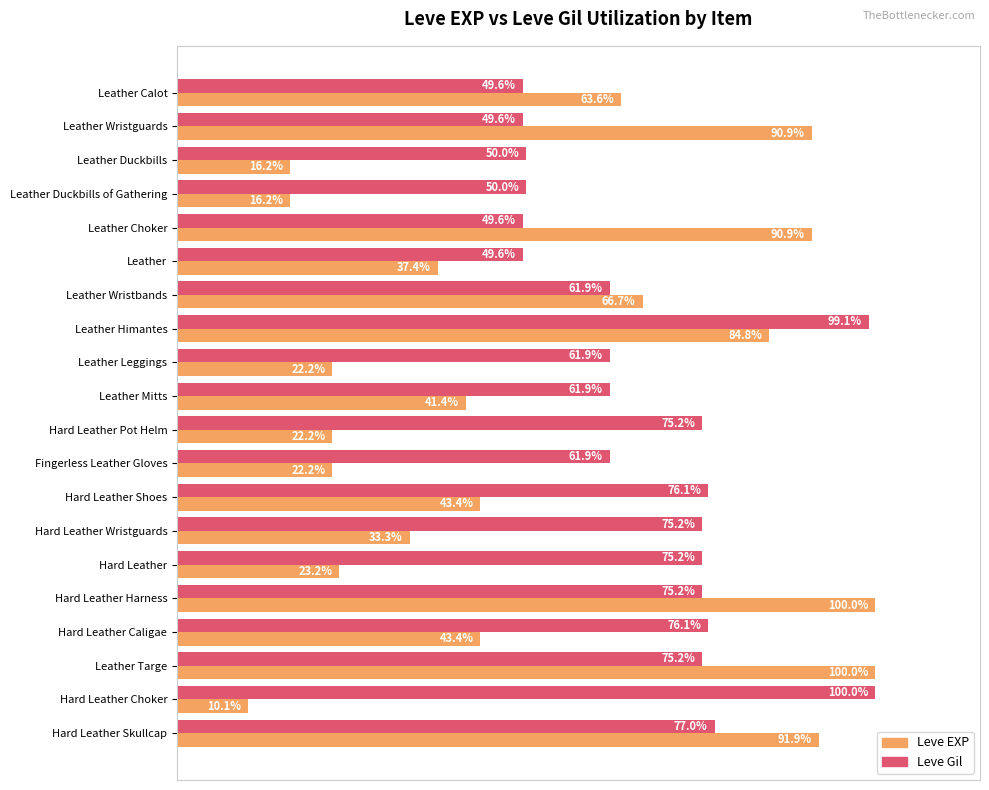

At Leather Wristbands, list the series in order from smallest to largest.

Leve Gil, Leve EXP